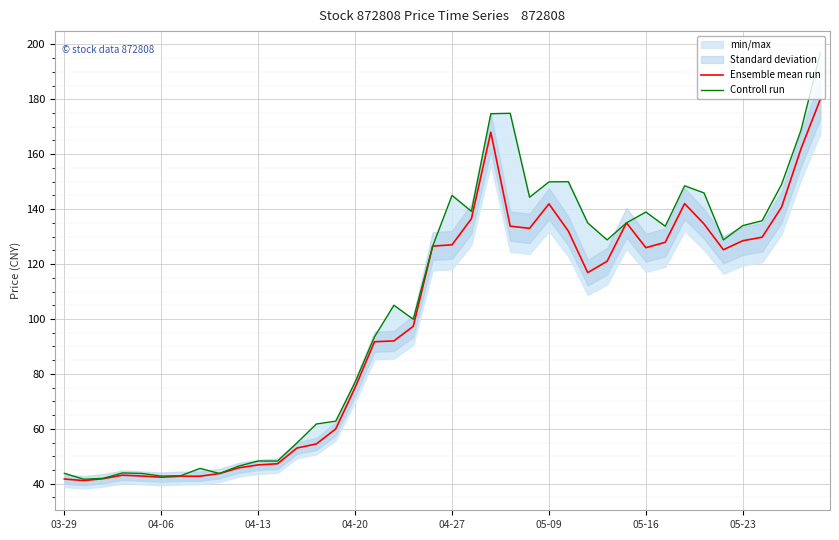

Reading left to right, what are all the values shown in this chart?

Ensemble mean run: 41.7	41.1	41.9	43.1	42.8	42.4	42.7	42.8	43.7	45.8	46.9	47.3	53.0	54.5	60.0	75.1	91.7	92.0	97.3	126.5	127.0	136.5	168.0	133.8	133.0	141.9	132.0	116.9	121.0	135.0	126.0	127.9	142.0	134.6	125.2	128.5	129.8	140.7	161.9	180.0
Controll run: 43.8	41.6	42.0	43.9	43.8	42.8	42.9	45.6	43.7	46.5	48.3	48.3	54.9	61.8	62.8	77.0	93.5	105.0	99.9	126.5	145.0	139.2	174.7	174.9	144.3	149.9	150.0	135.0	128.8	135.0	138.9	133.8	148.5	145.9	128.8	134.0	135.8	149.0	168.7	196.9